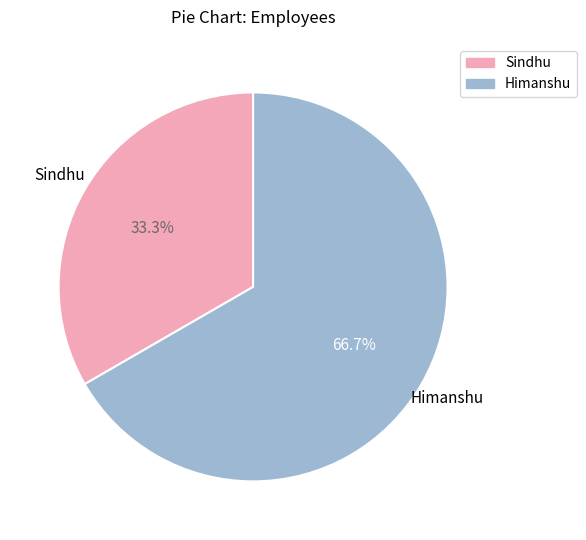

Which category accounts for the majority?

Himanshu